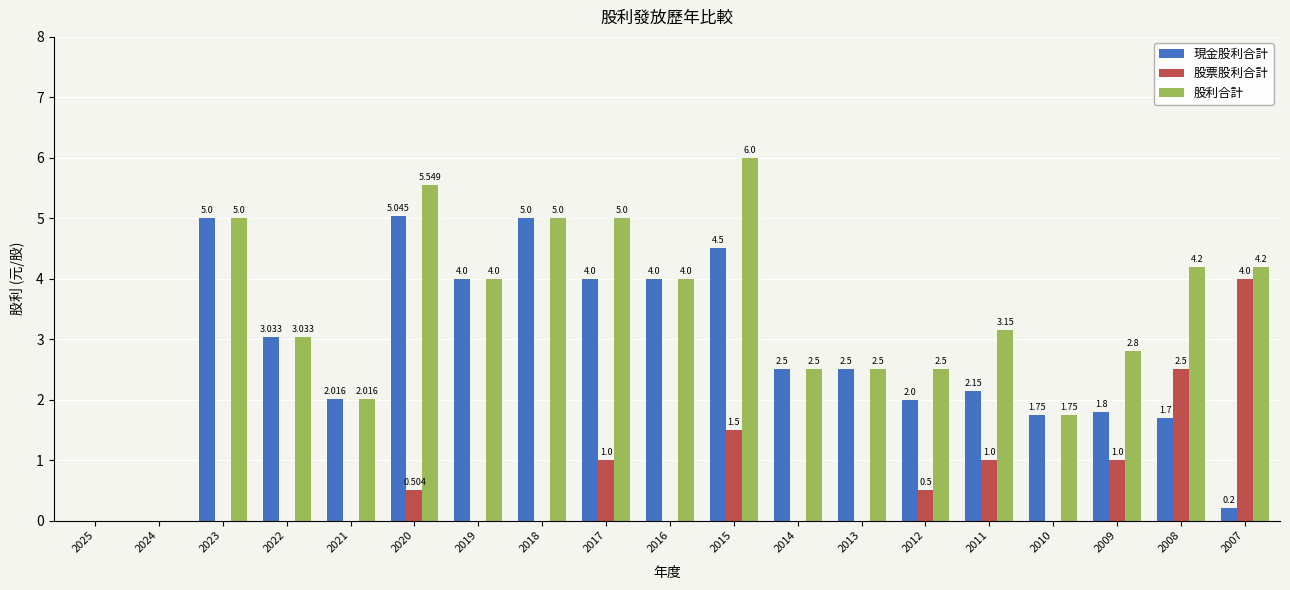

Which series has the largest total across all categories?

股利合計